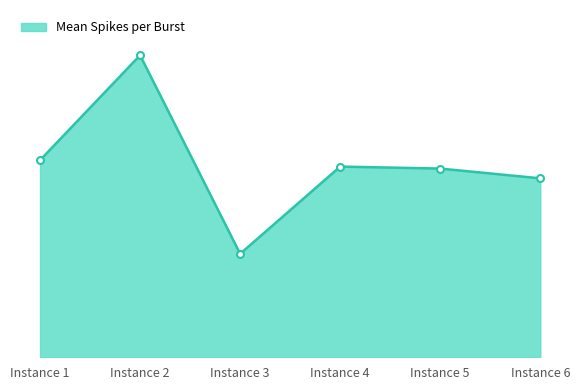

Which has a higher value, Instance 4 or Instance 1?

Instance 1